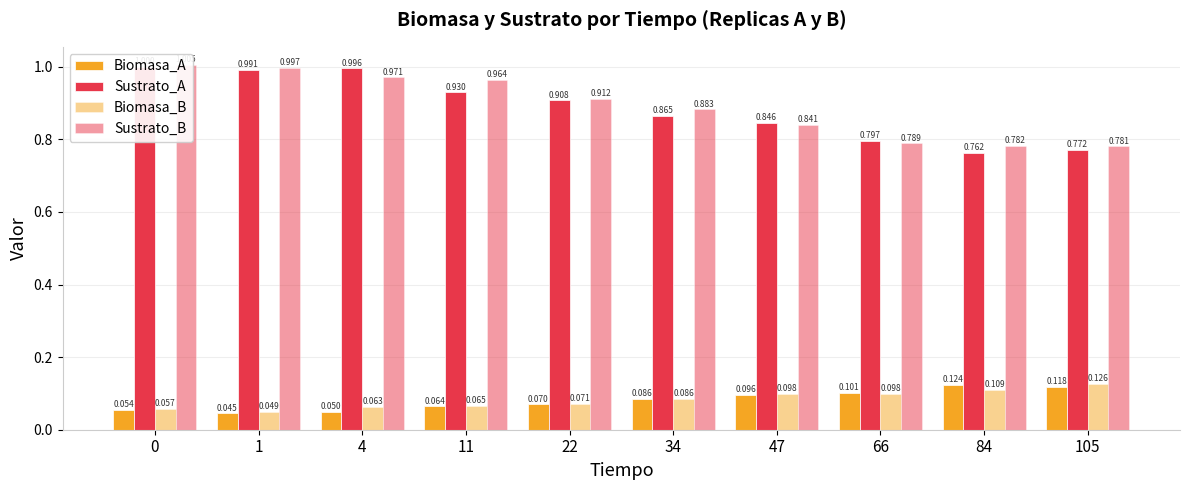

What is the value of the Biomasa_B bar at the 3rd from the left?

0.1